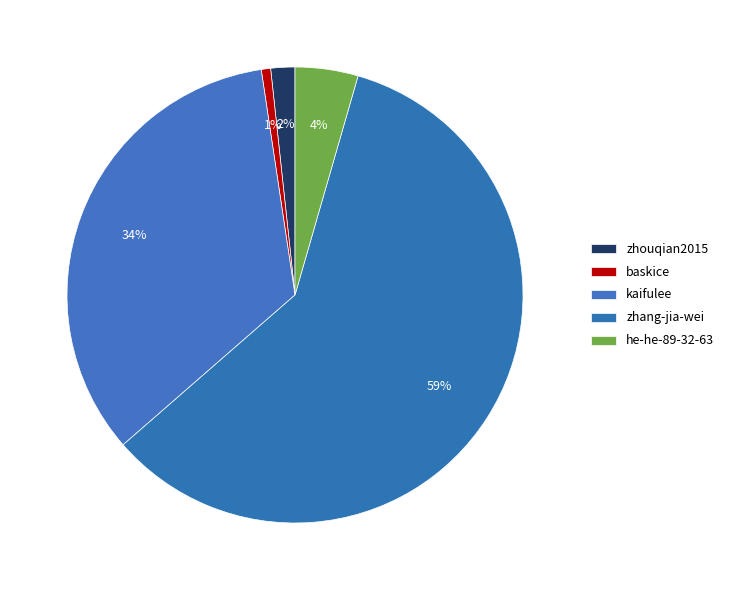

How many slices are in this pie chart?

5